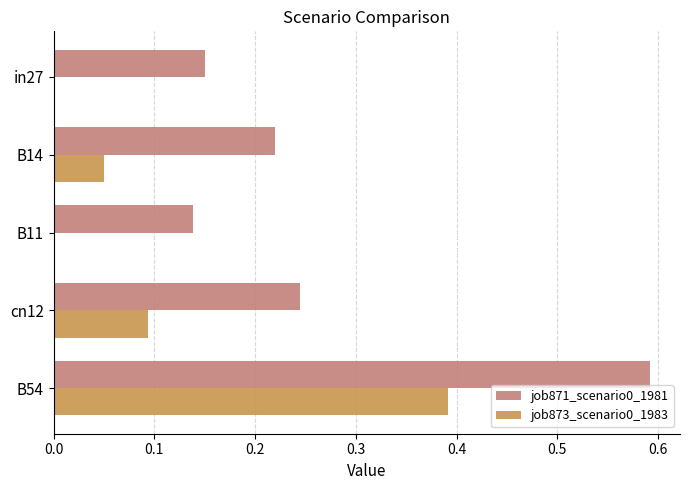

Is the value of job873_scenario0_1983 at B54 greater than the value of job871_scenario0_1981 at B11?

Yes